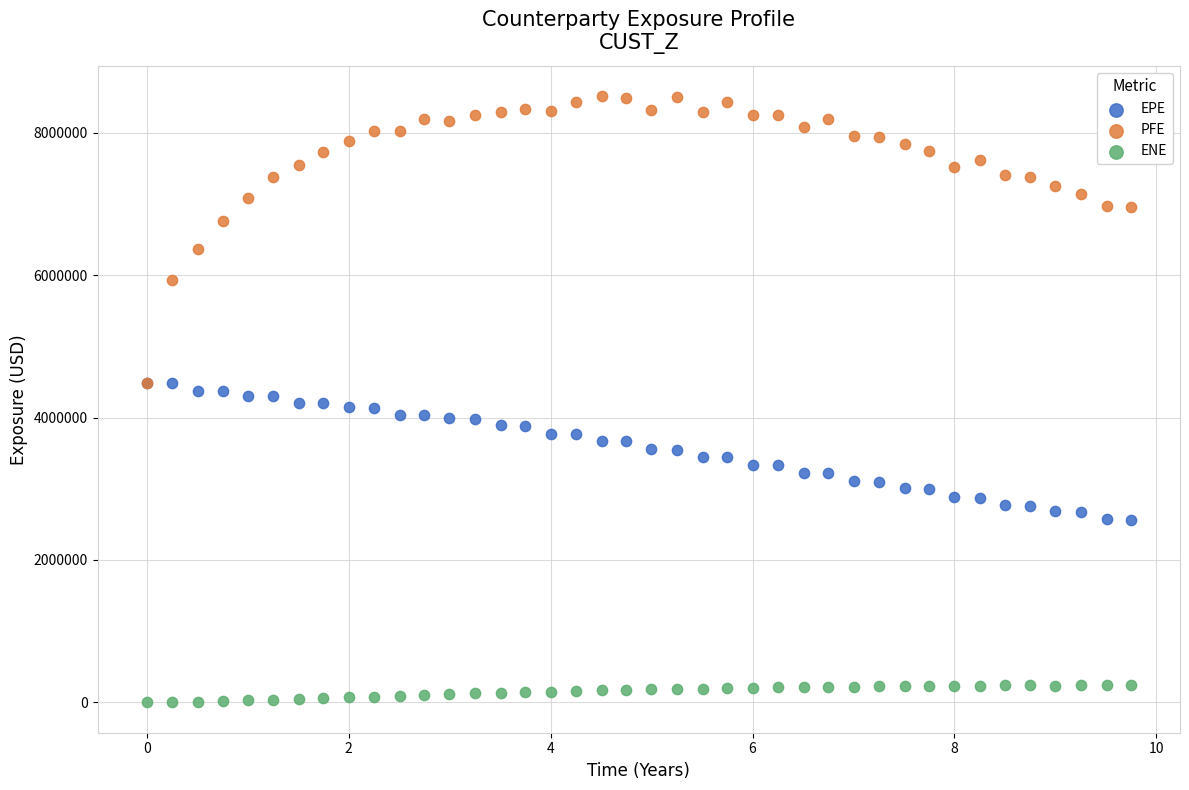

What are all the series names shown in the legend?

EPE, PFE, ENE